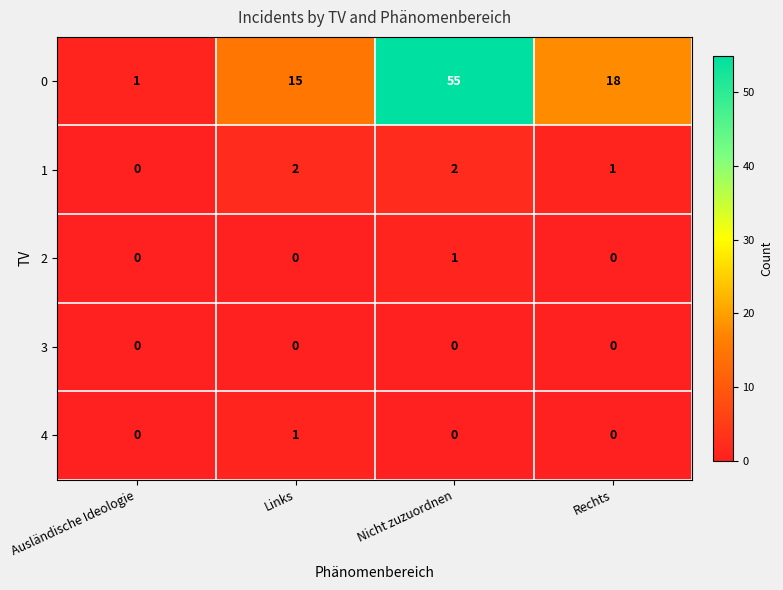

What is the greatest value displayed?

55